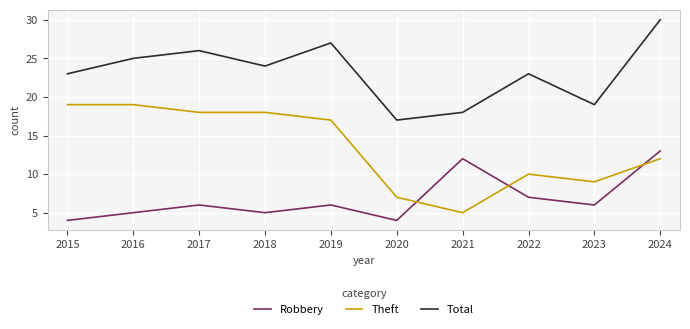

What is the spread (max minus min) of values at 2019?

21